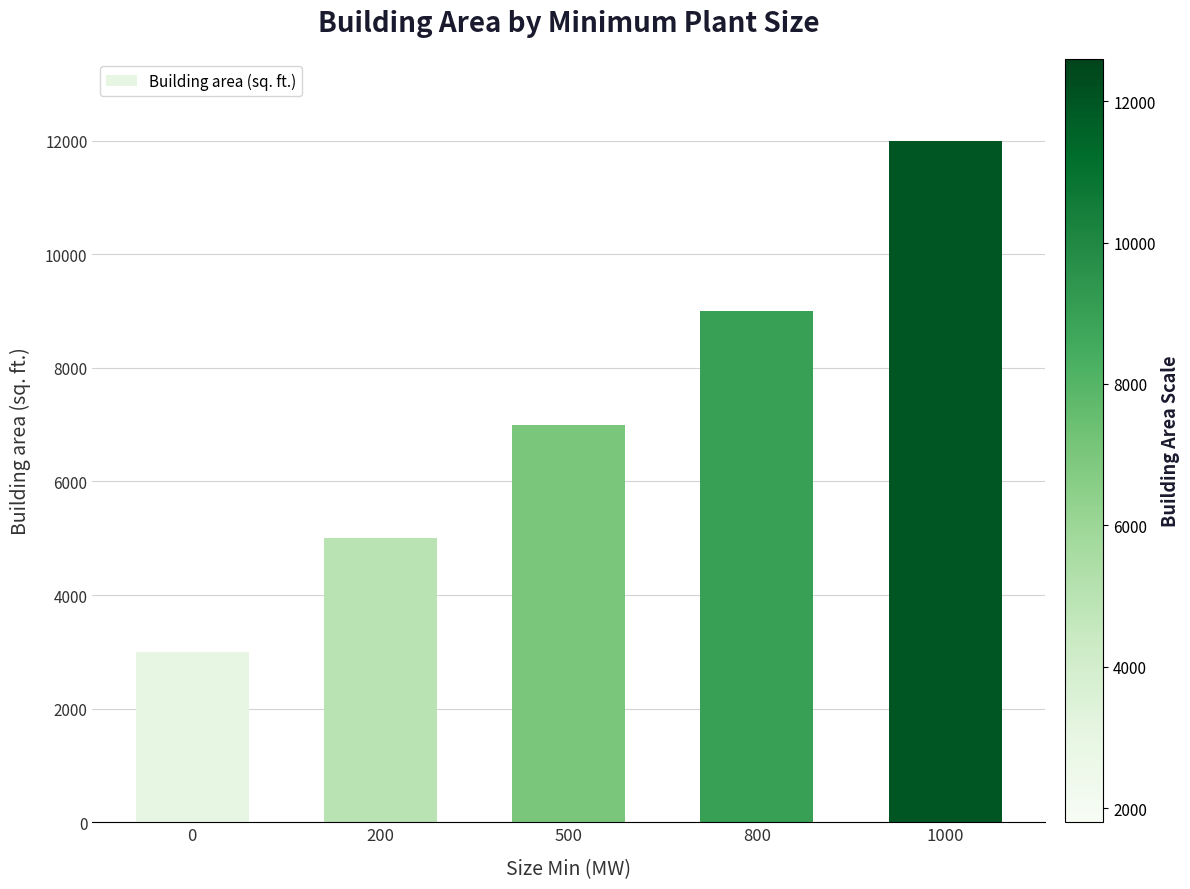

Does the chart contain any negative values?

No